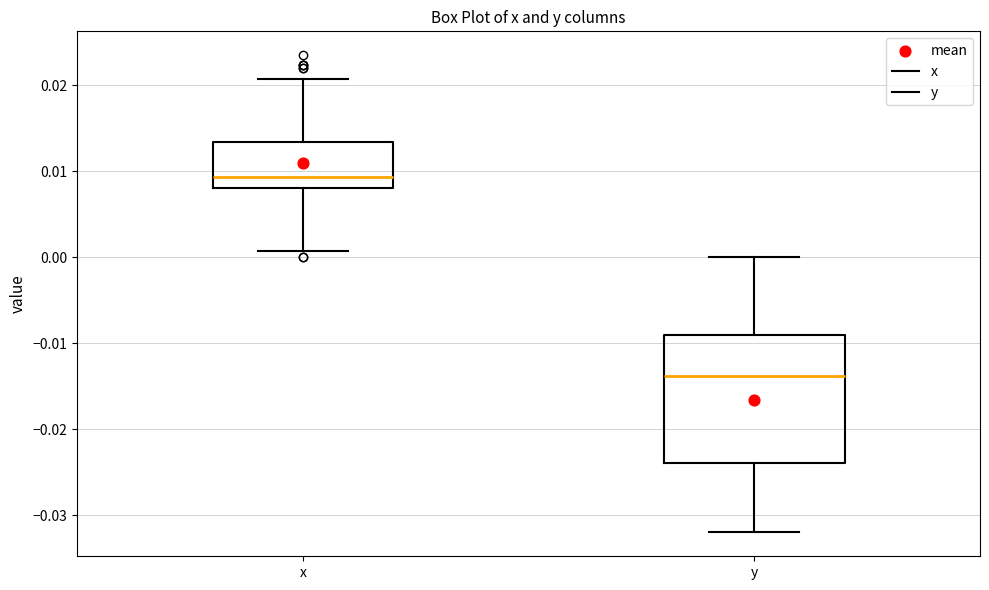

Where does the lower whisker of the box for y end on the y-axis? The values are not printed on the chart, so give them approximately, as read against the axis.

-0.032